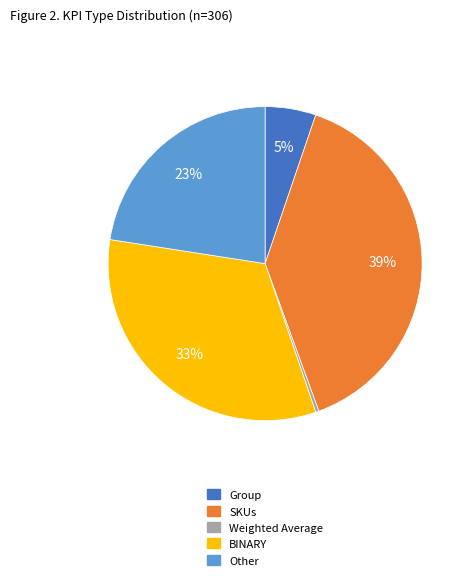

Combined, do BINARY and Other account for over 50%?

Yes